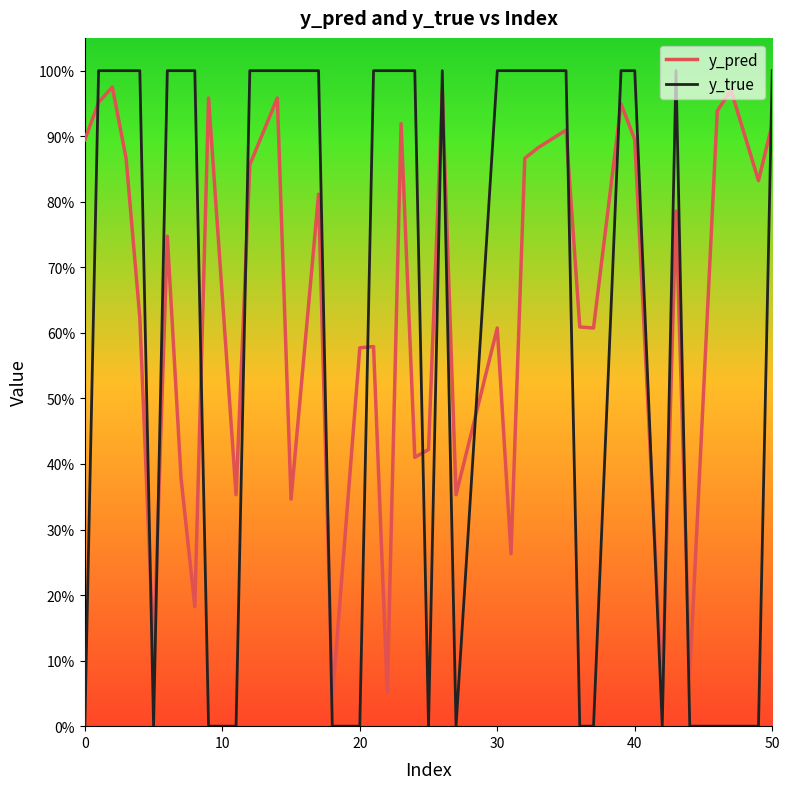

What is the average value of the y_true series?

0.6